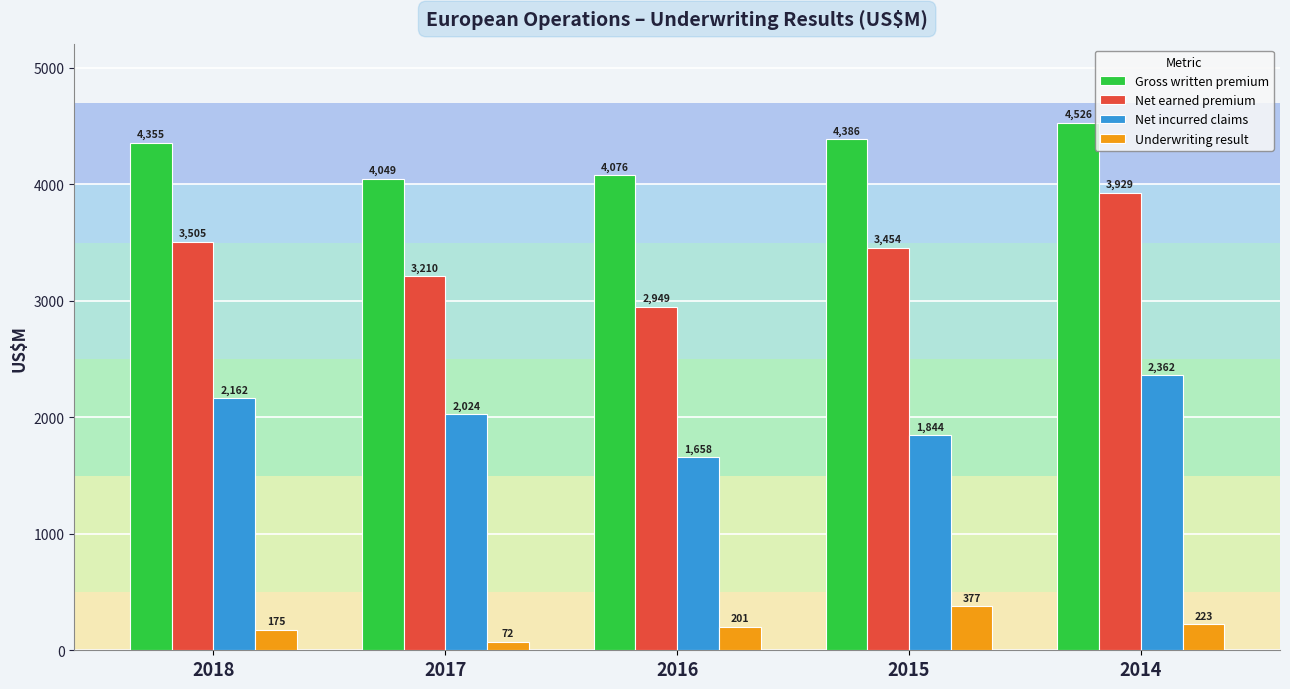

At which label does Net earned premium reach its peak?

2014